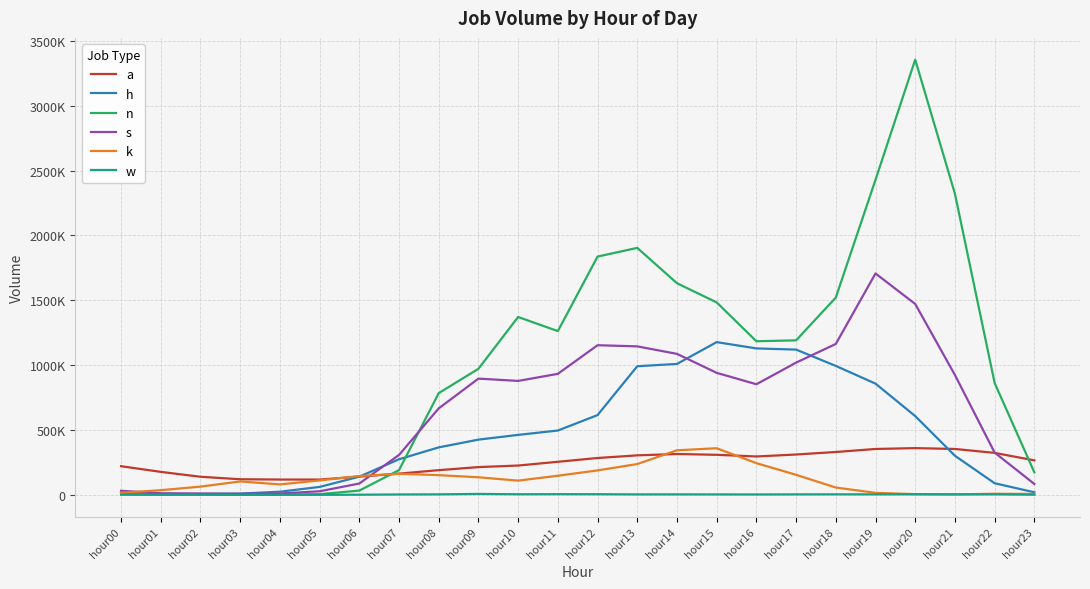

At which category does the chart reach its minimum across all series?

hour05